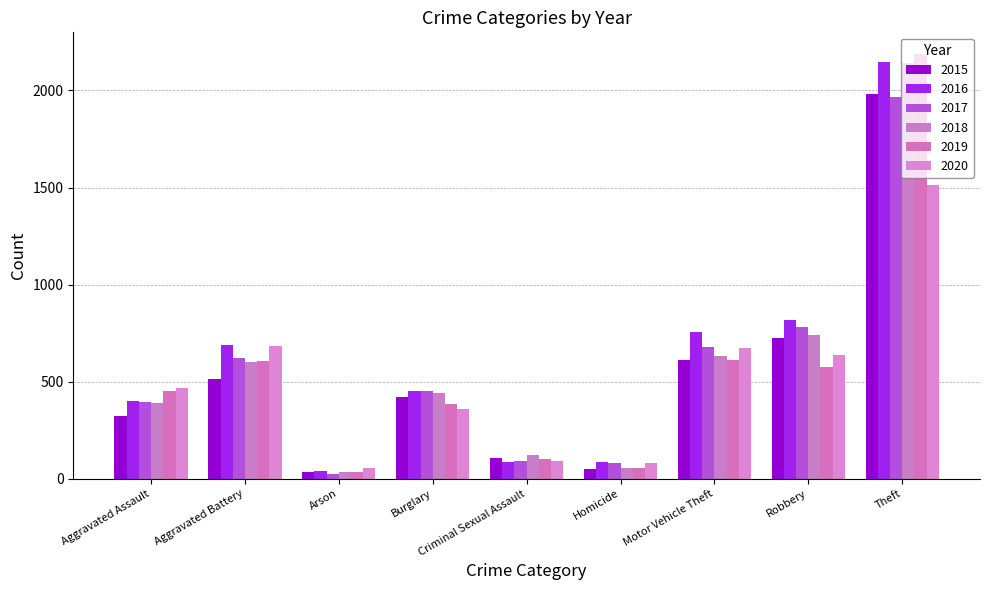

Which series has the largest range (max minus min)?

2019